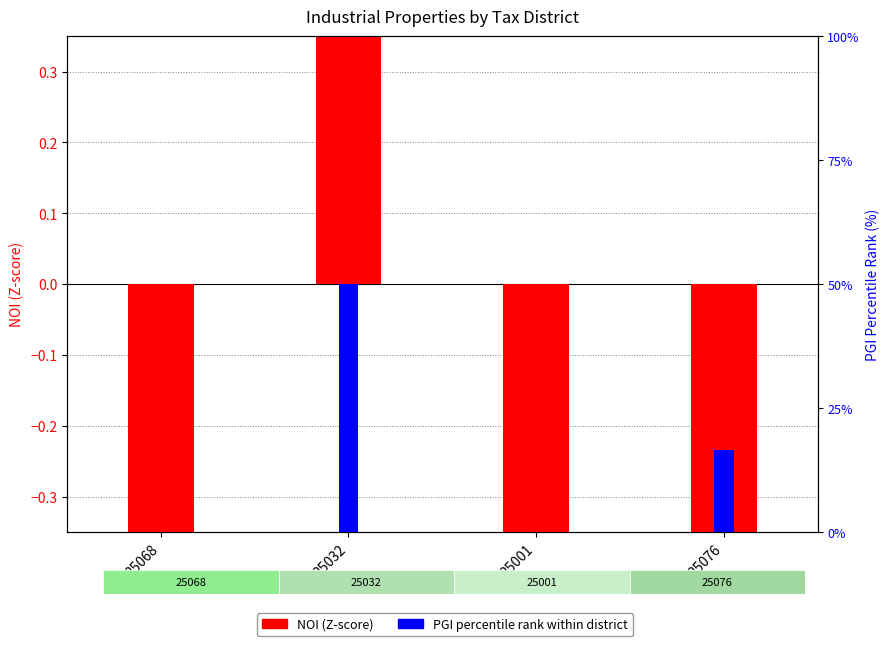

What is the difference between the maximum and minimum values in the NOI (Z-score) series?

2.4